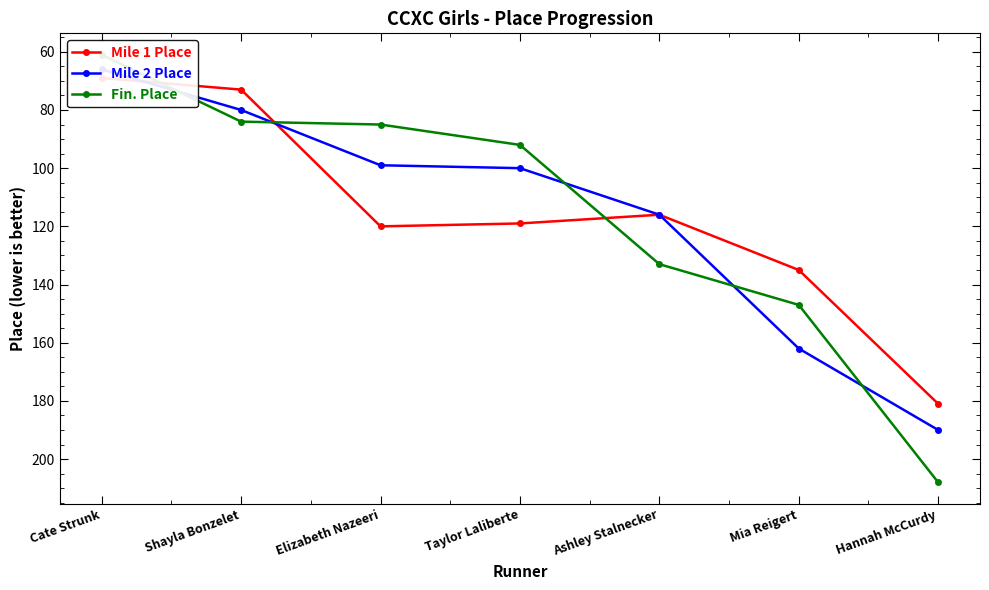

At which category is the sum across all series the highest?

Hannah McCurdy